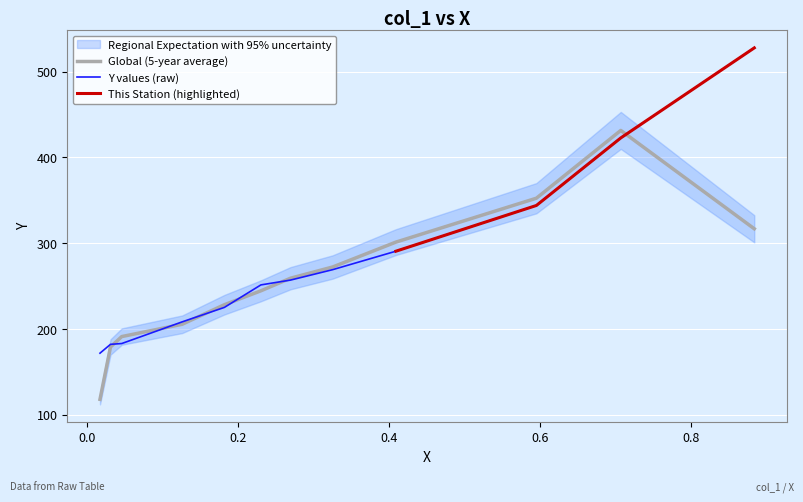

What is the label of the 10th point from the left?

0.5953